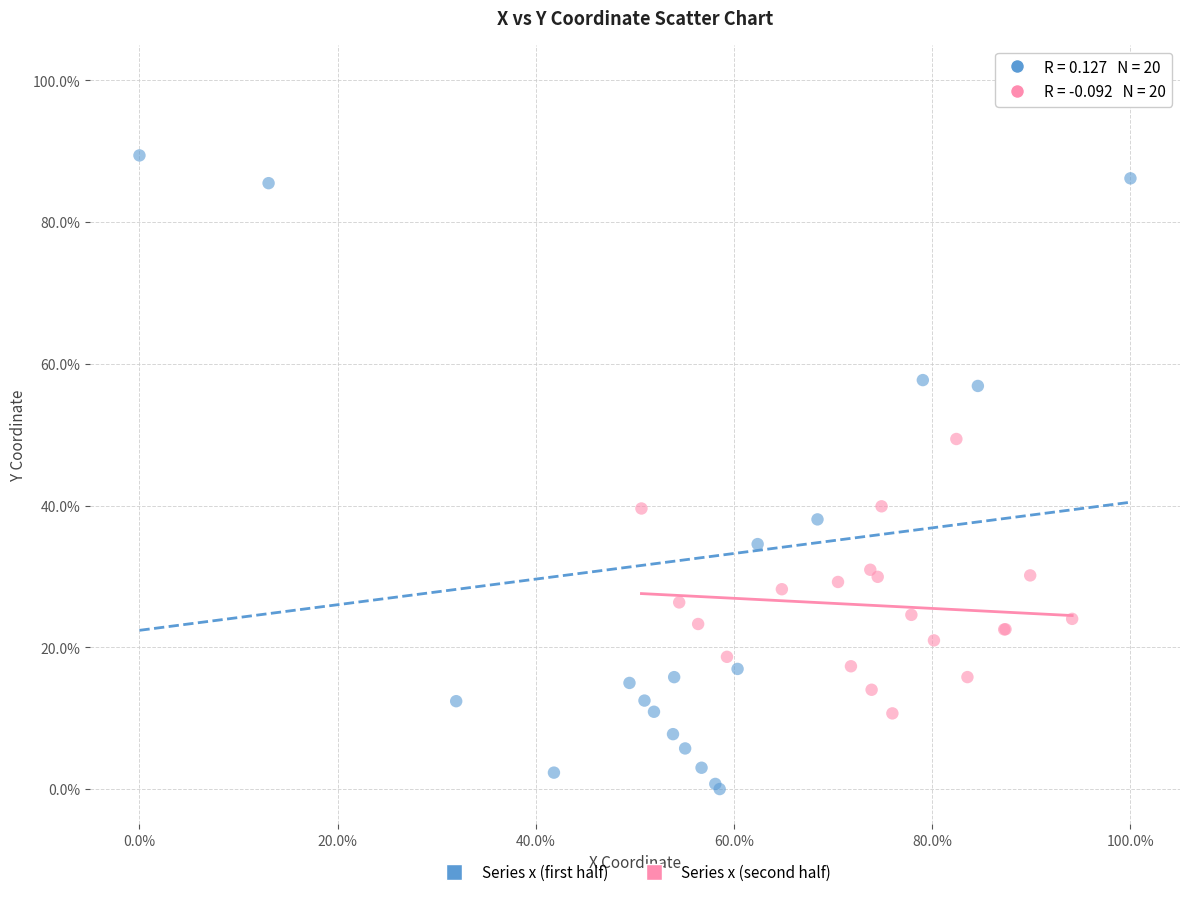

Which series has the largest Y range (max minus min)?

Series x (first half)